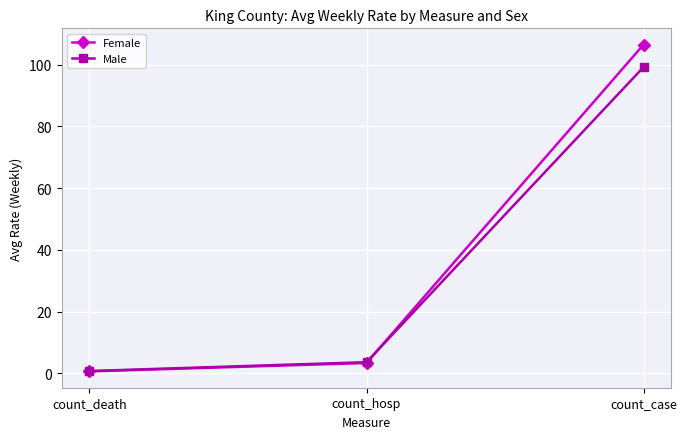

The value of Male at count_case is 69.3. True or false?

False